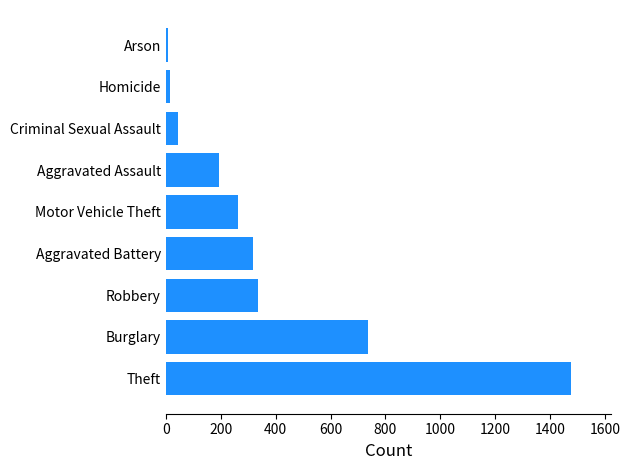

What is the change in value from Theft to Aggravated Assault?

-1280